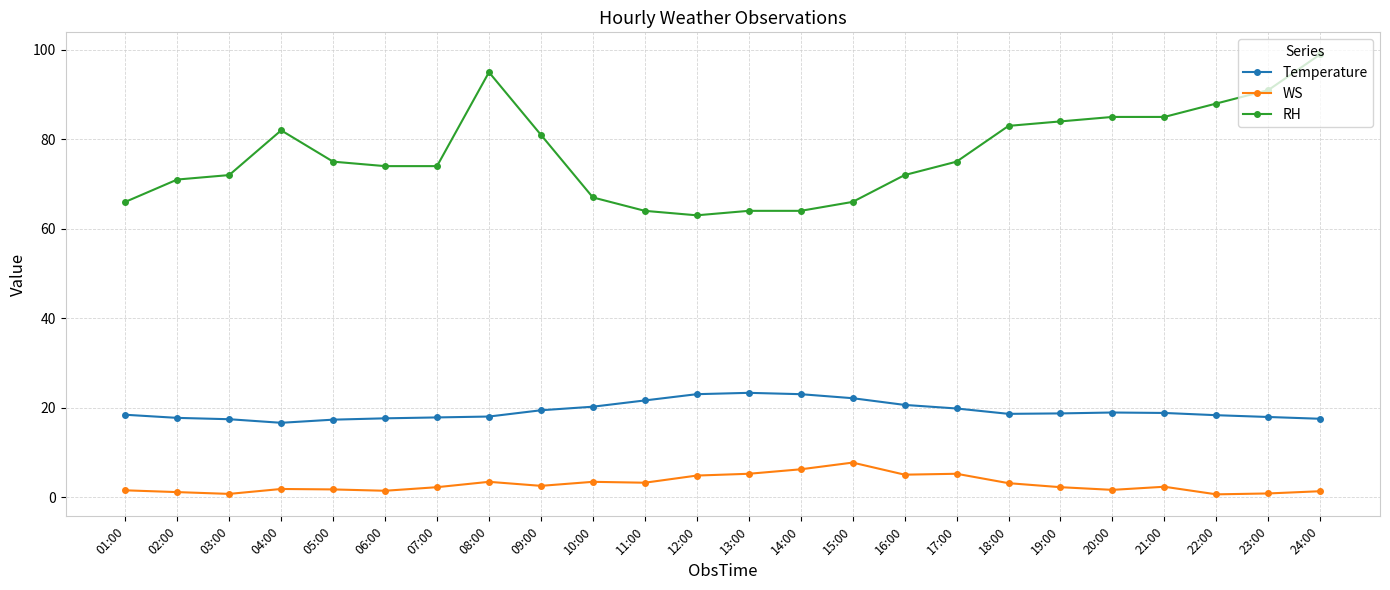

The value of Temperature at 20:00 is 33.9. True or false?

False